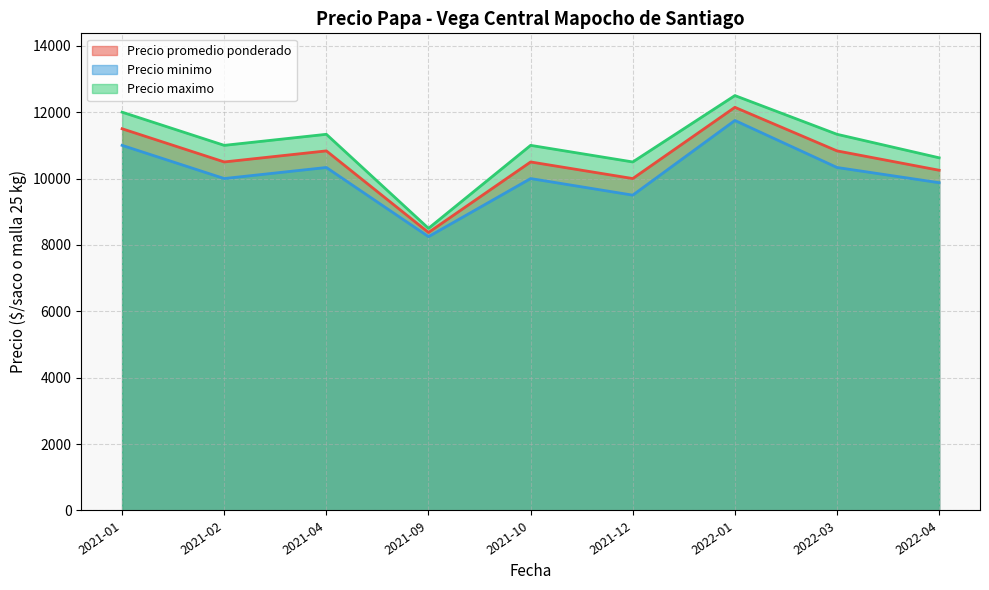

What is the difference between the highest and lowest values at 2021-12?

1000.0